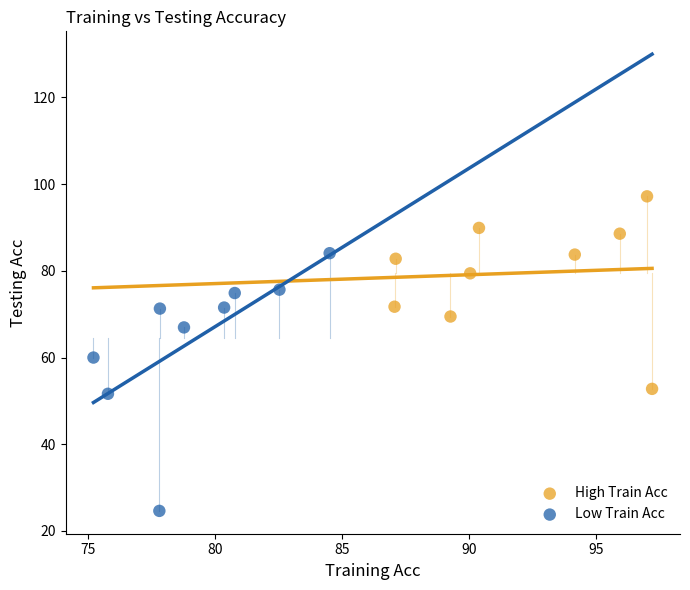

What are all the series names shown in the legend?

High Train Acc, Low Train Acc